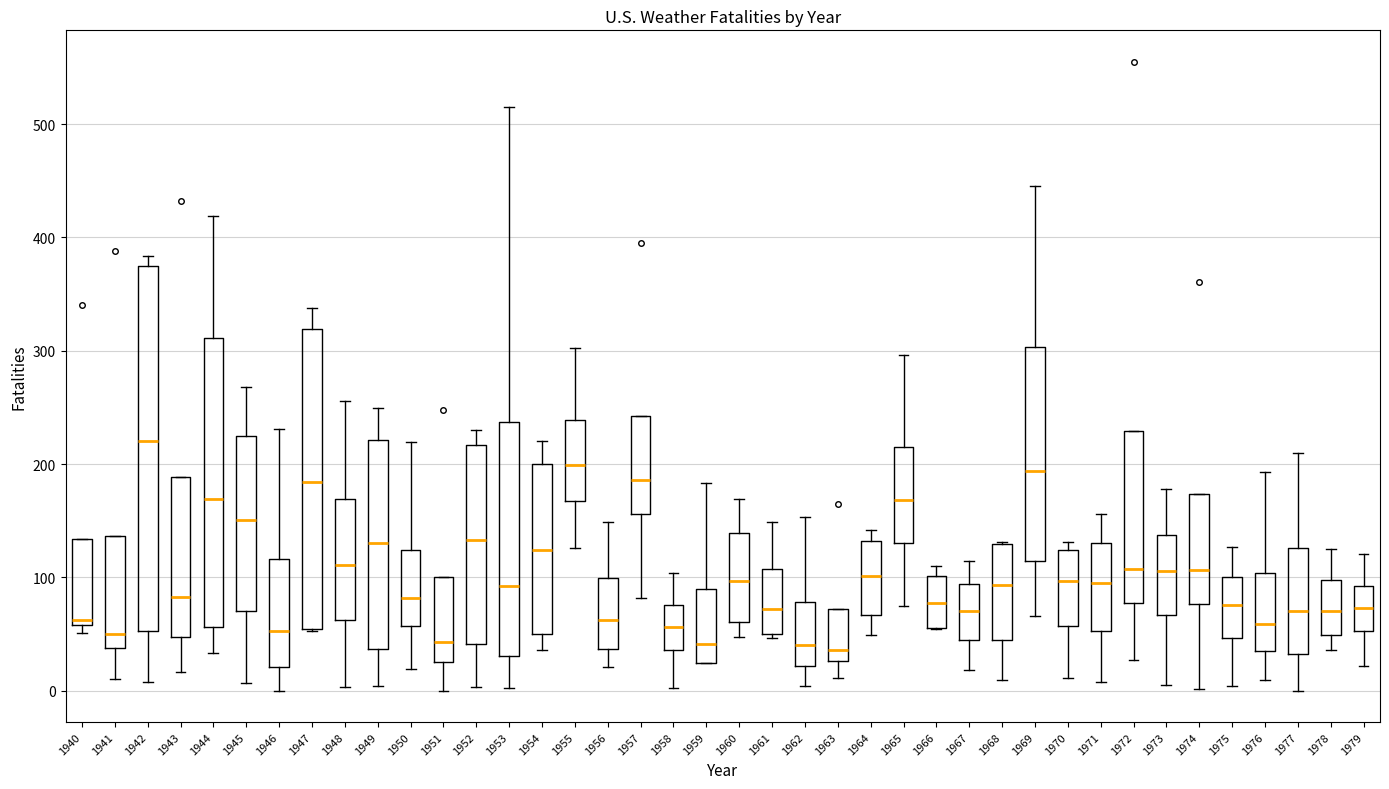

Reading left to right, read every box against the y-axis: the position of its median line, the range the box covers, and the ends of its whiskers. The values are not printed on the chart, so give them approximately, as read against the axis.

1940: median 60 (just above the box's lower edge), box 60 to 130, whiskers 50 to 130
1941: median 50, box 40 to 140, whiskers 10 to 140
1942: median 220, box 50 to 380, whiskers 10 to 380 (just above the box's upper edge)
1943: median 80, box 50 to 190, whiskers 20 to 190
1944: median 170, box 60 to 310, whiskers 30 to 420
1945: median 150, box 70 to 220, whiskers 10 to 270
1946: median 50, box 20 to 120, whiskers 0 to 230
1947: median 180, box 50 to 320, whiskers 50 to 340
1948: median 110, box 60 to 170, whiskers 0 to 260
1949: median 130, box 40 to 220, whiskers 0 to 250
1950: median 80, box 60 to 120, whiskers 20 to 220
1951: median 40, box 30 to 100, whiskers 0 to 100
1952: median 130, box 40 to 220, whiskers 0 to 230
1953: median 90, box 30 to 240, whiskers 0 to 520
1954: median 120, box 50 to 200, whiskers 40 to 220
1955: median 200, box 170 to 240, whiskers 130 to 300
1956: median 60, box 40 to 100, whiskers 20 to 150
1957: median 190, box 160 to 240, whiskers 80 to 240
1958: median 60, box 40 to 80, whiskers 0 to 100
1959: median 40, box 20 to 90, whiskers 20 to 180
1960: median 100, box 60 to 140, whiskers 50 to 170
1961: median 70, box 50 to 110, whiskers 50 (just below the box's lower edge) to 150
1962: median 40, box 20 to 80, whiskers 0 to 150
1963: median 40, box 30 to 70, whiskers 10 to 70
1964: median 100, box 70 to 130, whiskers 50 to 140
1965: median 170, box 130 to 220, whiskers 80 to 300
1966: median 80, box 60 to 100, whiskers 50 to 110
1967: median 70, box 40 to 90, whiskers 20 to 110
1968: median 90, box 50 to 130, whiskers 10 to 130
1969: median 190, box 110 to 300, whiskers 70 to 450
1970: median 100, box 60 to 120, whiskers 10 to 130
1971: median 100, box 50 to 130, whiskers 10 to 160
1972: median 110, box 80 to 230, whiskers 30 to 230
1973: median 110, box 70 to 140, whiskers 10 to 180
1974: median 110, box 80 to 170, whiskers 0 to 170
1975: median 80, box 50 to 100, whiskers 0 to 130
1976: median 60, box 40 to 100, whiskers 10 to 190
1977: median 70, box 30 to 130, whiskers 0 to 210
1978: median 70, box 50 to 100, whiskers 40 to 130
1979: median 70, box 50 to 90, whiskers 20 to 120